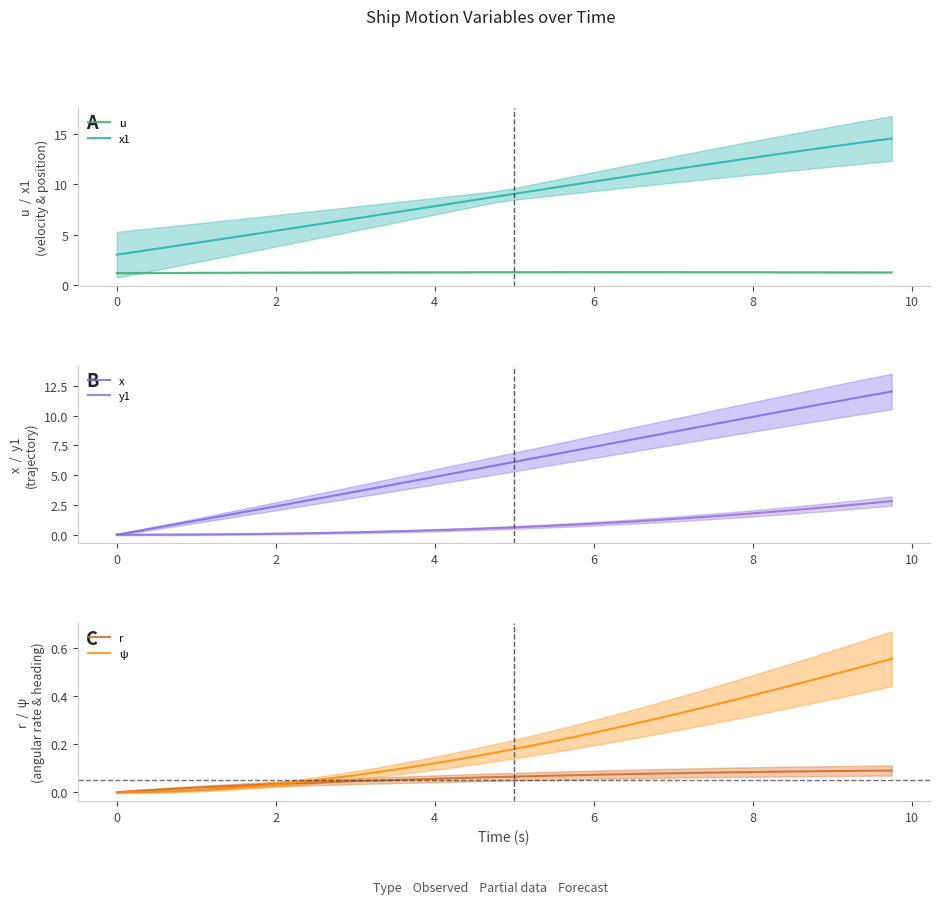

Is it true that x1 equals 4.5 at 6?

False